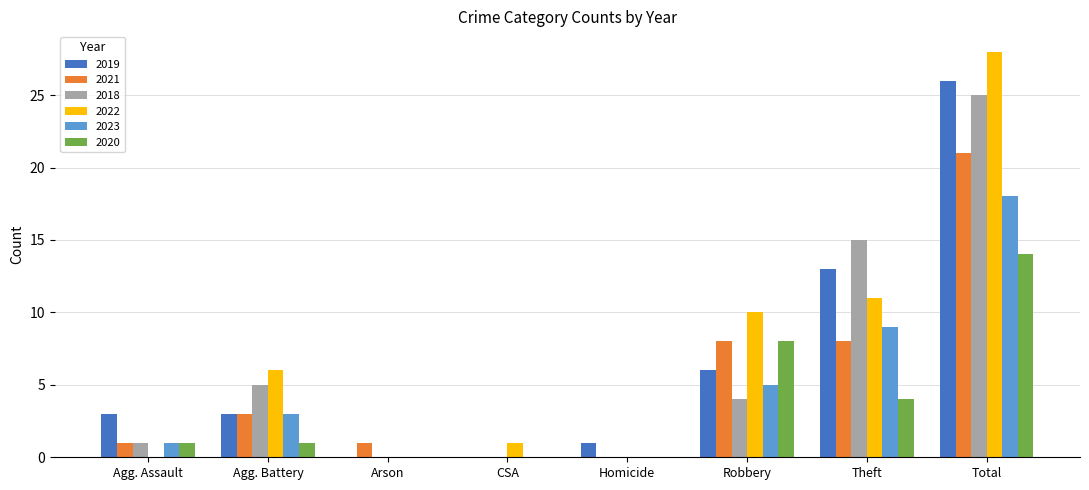

Where is 2022 nearest to the value 14?

Theft